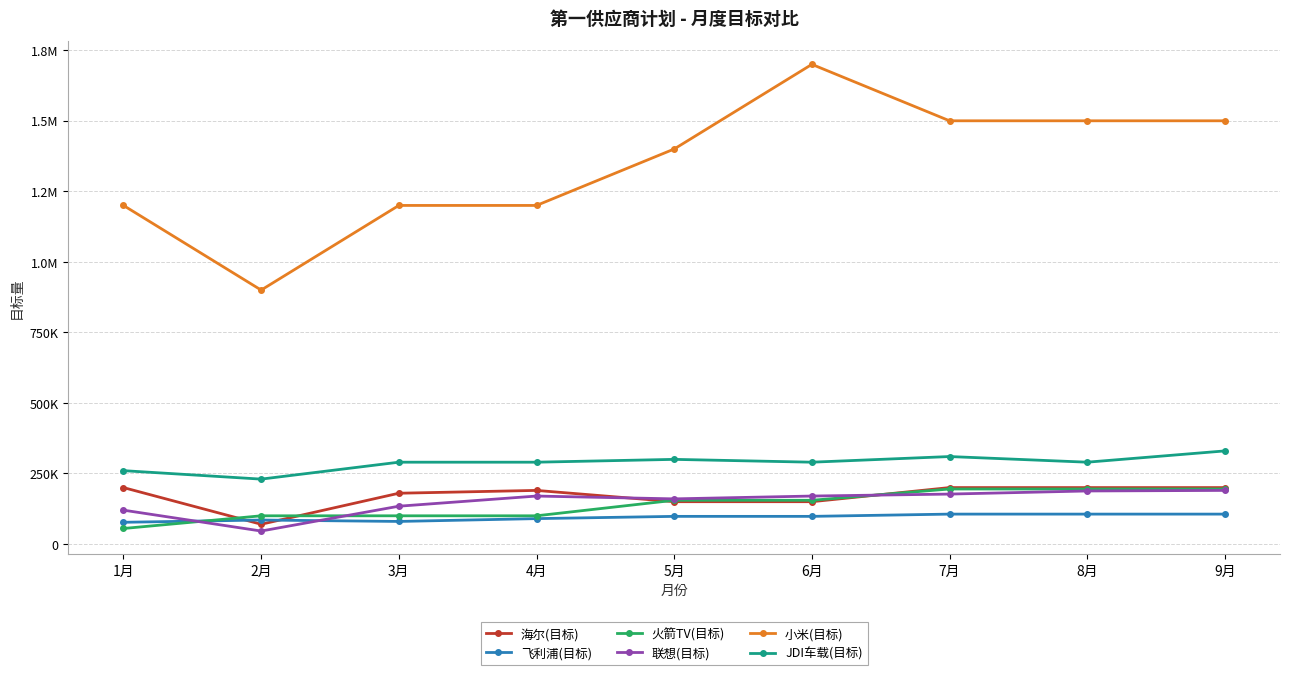

Reading left to right, what are all the values shown in this chart?

海尔(目标): 1月=200000	2月=70000	3月=180000	4月=190000	5月=150000	6月=150000	7月=200000	8月=200000	9月=200000
飞利浦(目标): 1月=77000	2月=85000	3月=80000	4月=90000	5月=98000	6月=98000	7月=106000	8月=106000	9月=106000
火箭TV(目标): 1月=55000	2月=100000	3月=100000	4月=100000	5月=155000	6月=155000	7月=195000	8月=195000	9月=195000
联想(目标): 1月=120000	2月=46000	3月=134000	4月=170000	5月=160000	6月=170000	7月=177000	8月=188000	9月=190000
小米(目标): 1月=1200000	2月=900000	3月=1200000	4月=1200000	5月=1400000	6月=1700000	7月=1500000	8月=1500000	9月=1500000
JDI车载(目标): 1月=260000	2月=230000	3月=290000	4月=290000	5月=300000	6月=290000	7月=310000	8月=290000	9月=330000